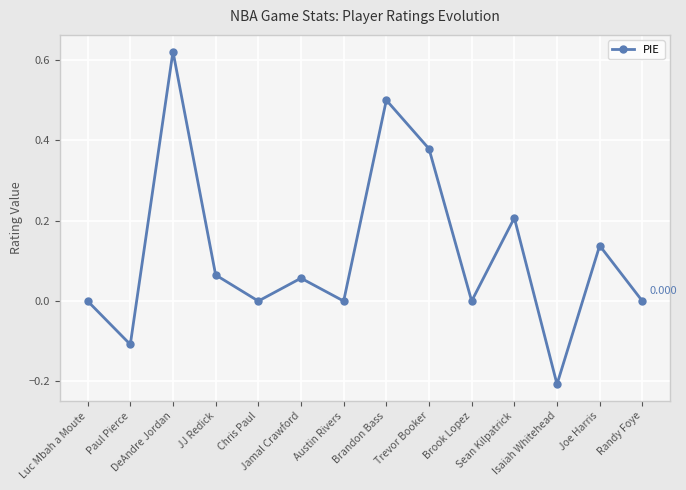

What is the difference between the maximum and minimum values?

0.8